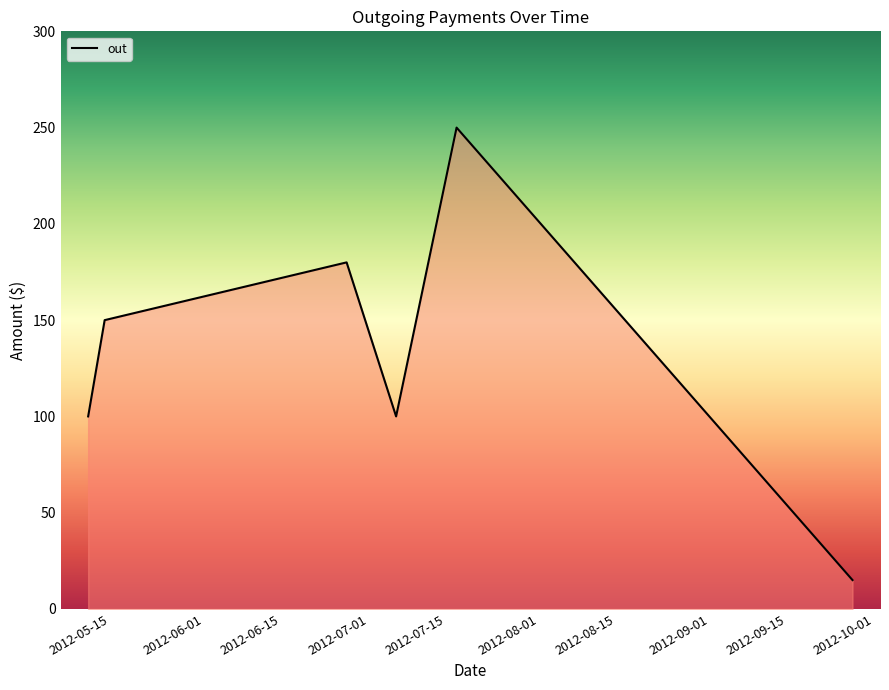

What is the smallest value displayed?

15